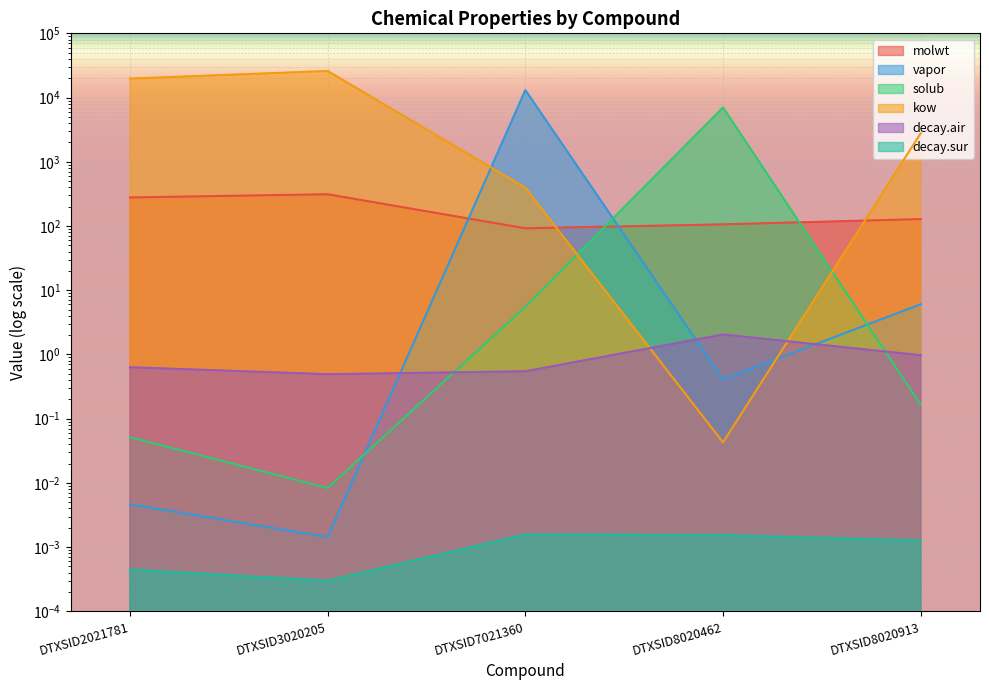

At DTXSID8020462, list the series in order from largest to smallest.

solub, molwt, decay.air, vapor, kow, decay.sur